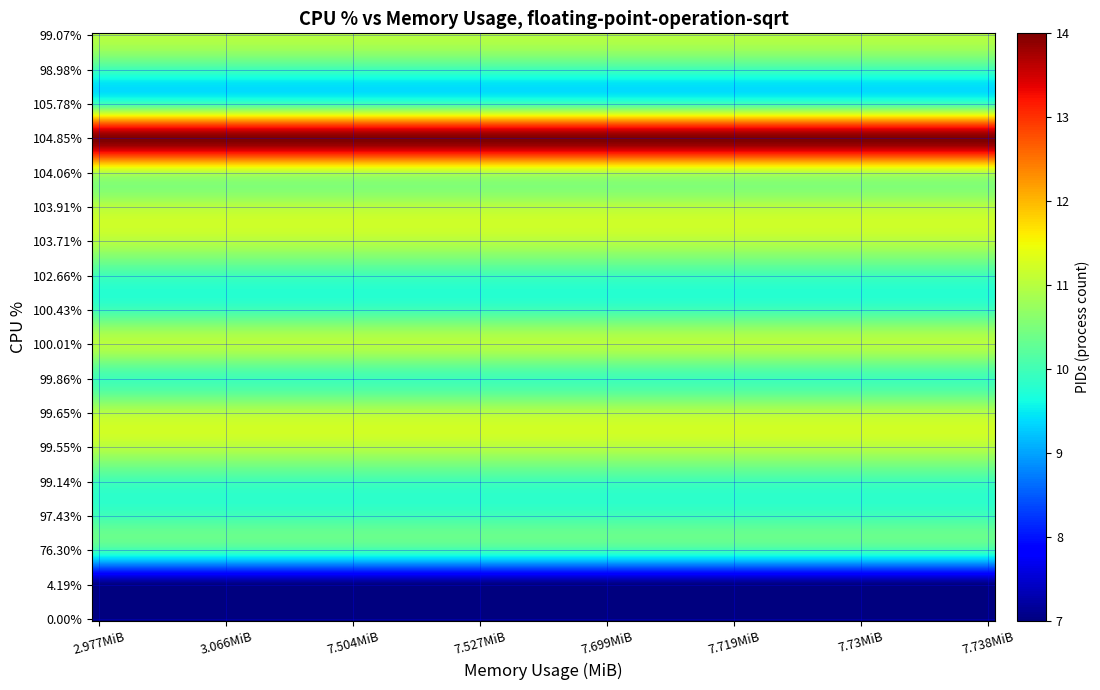

Rank the series by their maximum value, from highest to lowest.

104.85, 99.55, 103.91, 100.01, 100.43, 103.71, 99.65, 99.07, 104.06, 76.30, 97.43, 99.14, 99.86, 102.66, 105.78, 98.98, 0.00, 4.19